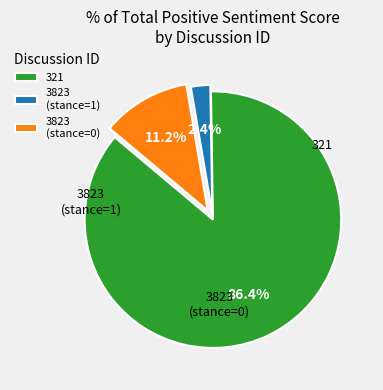

What percentage is NOT represented by 3823 (stance=1)?

97.6%